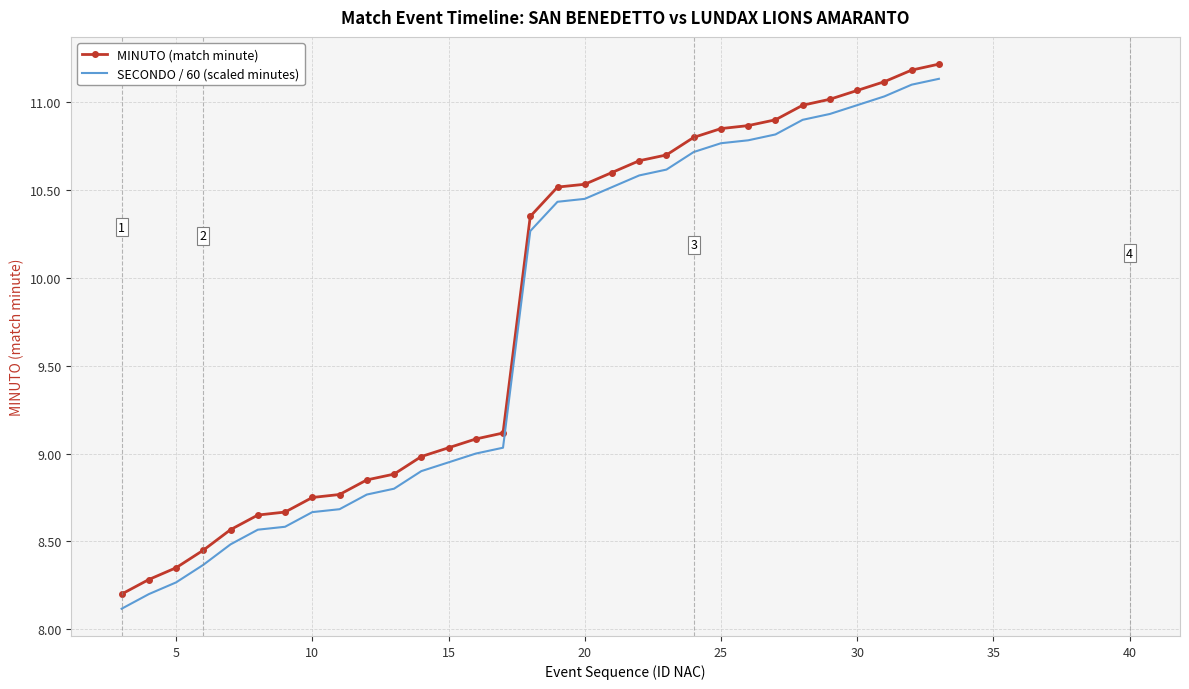

What is the maximum value shown in the chart?

11.2